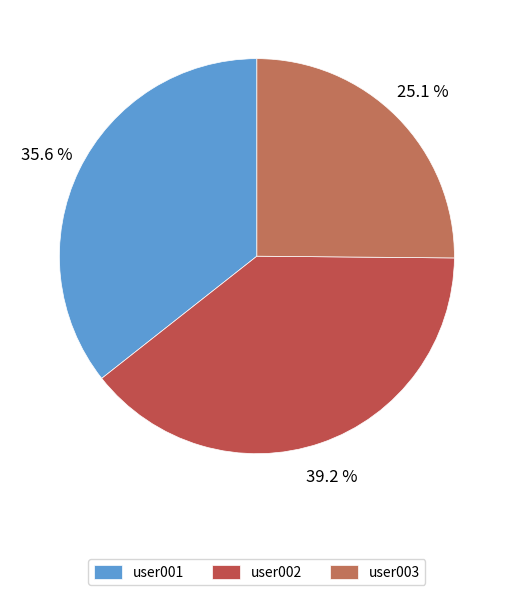

What percentage is the user001 slice, to the nearest percent?

36%